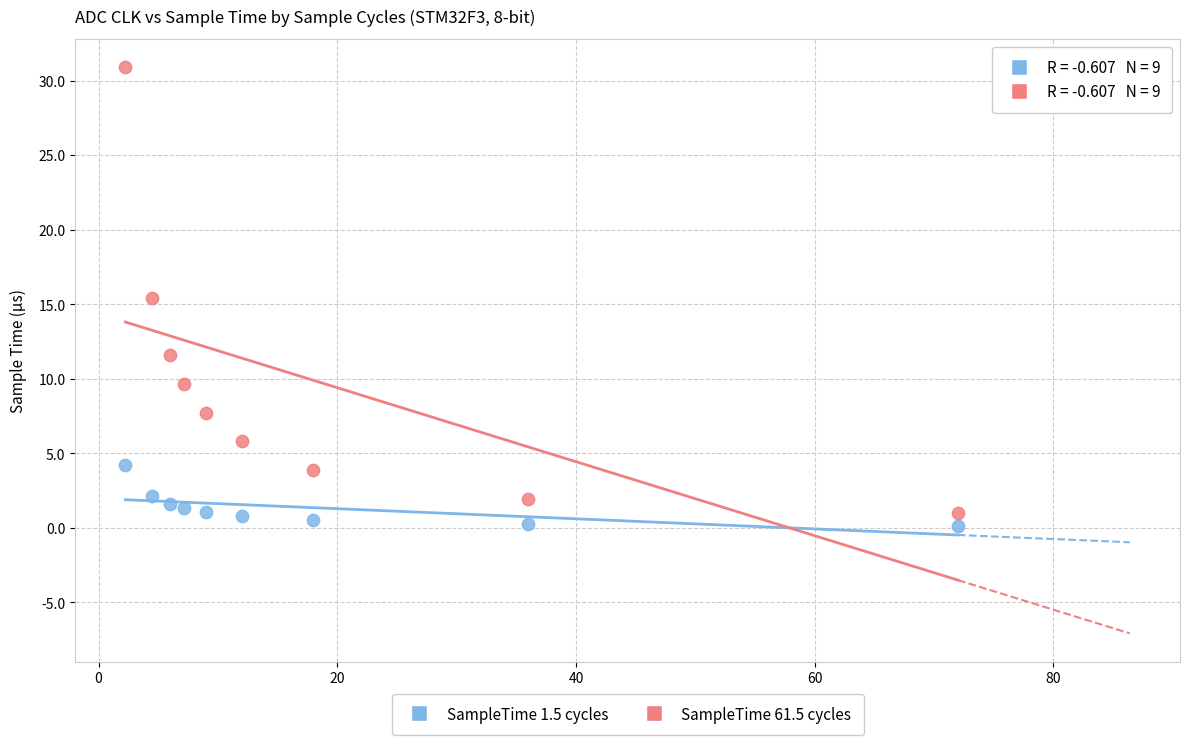

Across all data points, what is the range of Y values (max minus min)?

30.8